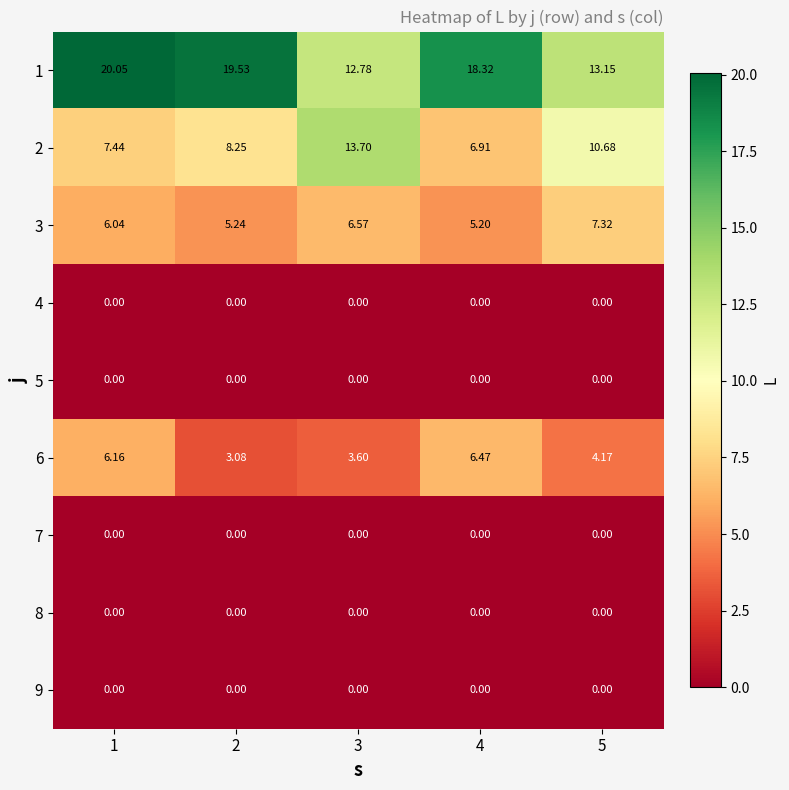

Is the value of 7 at 4 greater than the value of 6 at 4?

No